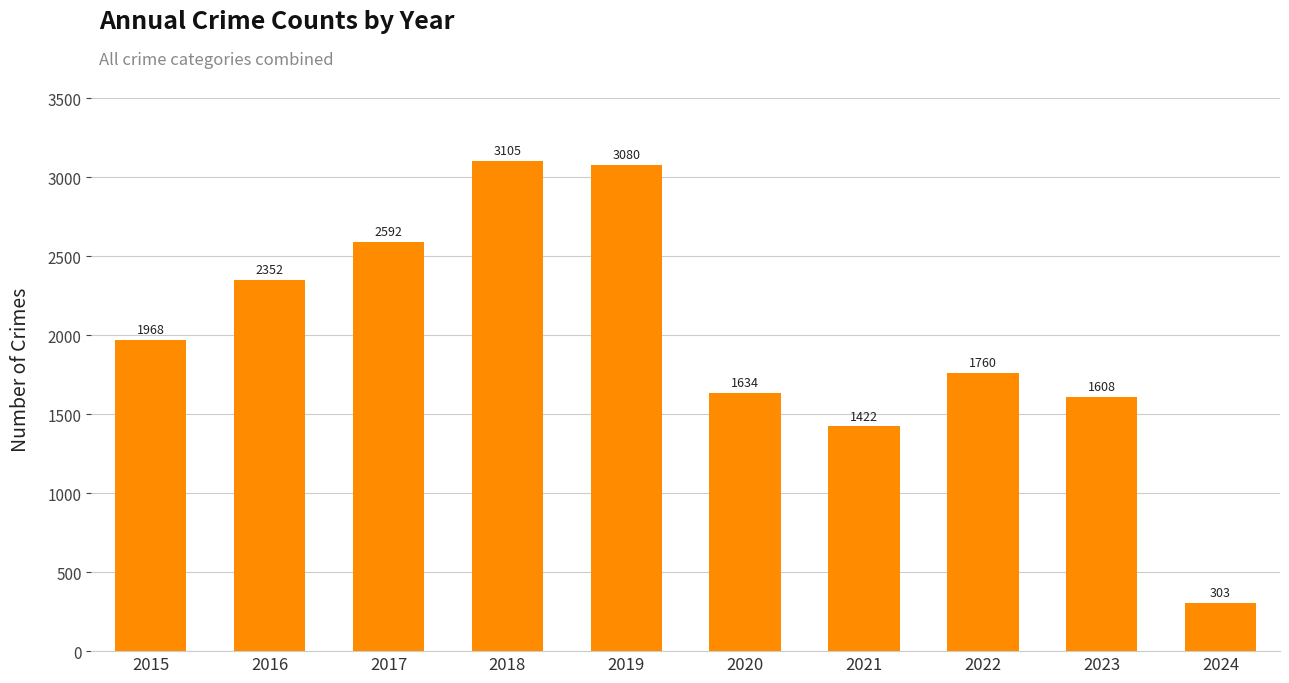

Read the value at 2018, to the nearest 50.

3100